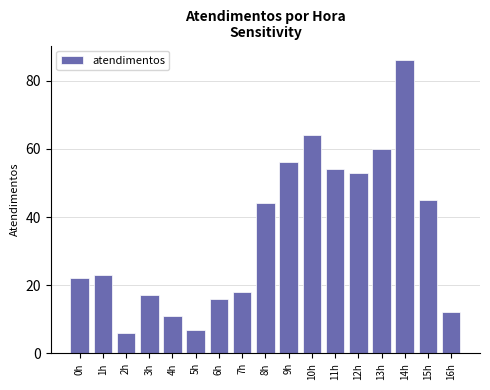

Reading left to right, transcribe all the data shown in this chart.

0h=22	1h=23	2h=6	3h=17	4h=11	5h=7	6h=16	7h=18	8h=44	9h=56	10h=64	11h=54	12h=53	13h=60	14h=86	15h=45	16h=12